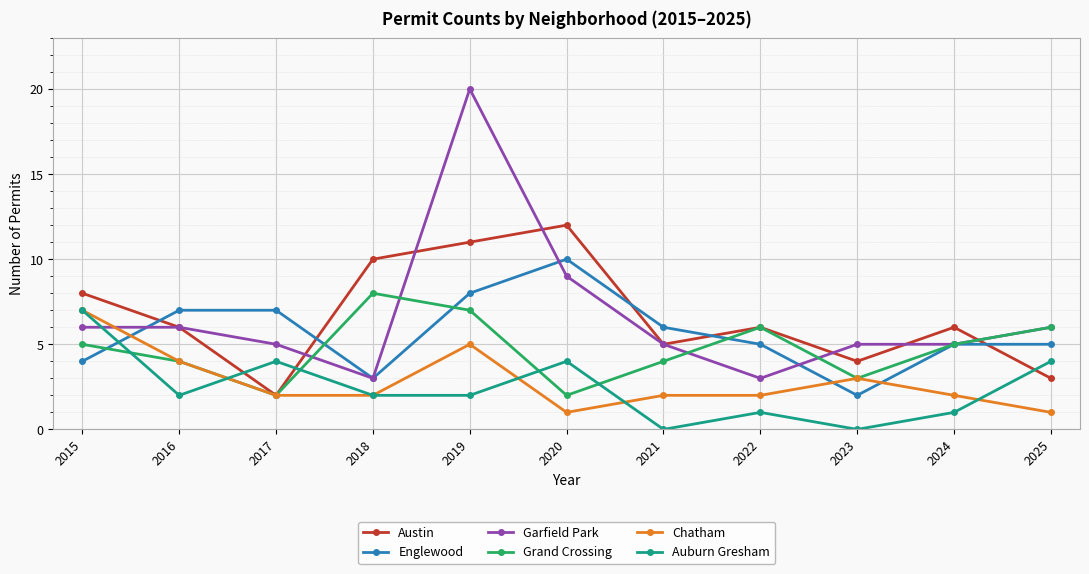

Reading left to right, transcribe all the data shown in this chart.

Austin: 8	6	2	10	11	12	5	6	4	6	3
Englewood: 4	7	7	3	8	10	6	5	2	5	5
Garfield Park: 6	6	5	3	20	9	5	3	5	5	6
Grand Crossing: 5	4	2	8	7	2	4	6	3	5	6
Chatham: 7	4	2	2	5	1	2	2	3	2	1
Auburn Gresham: 7	2	4	2	2	4	0	1	0	1	4